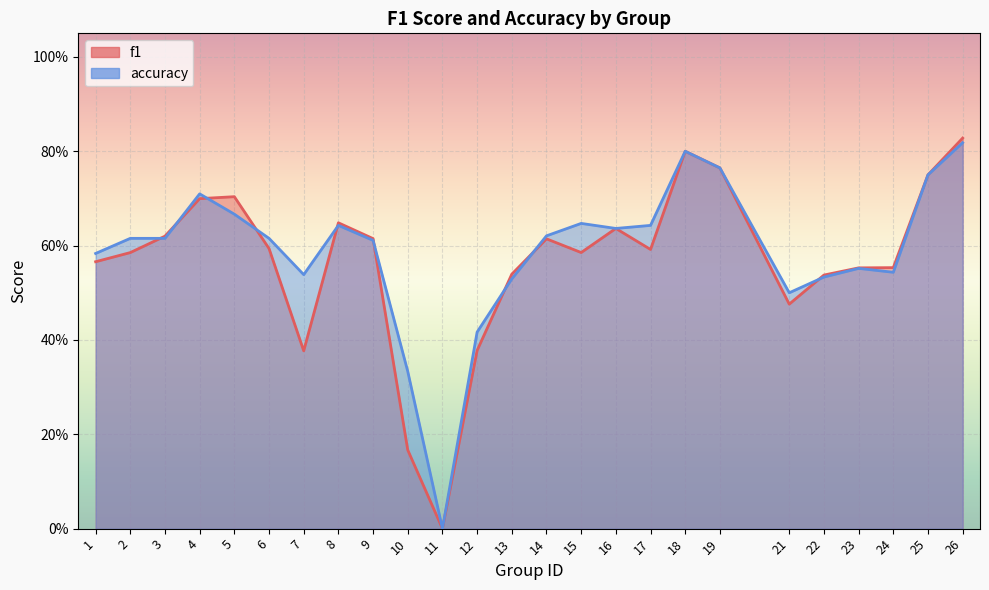

Which series changed the most between 21 and 25?

f1